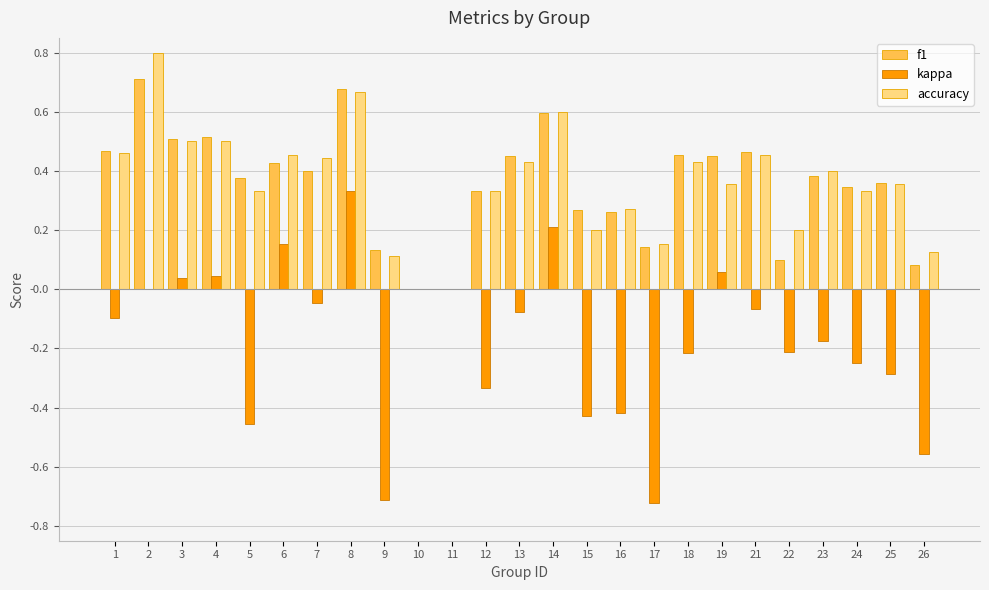

True or false: f1 has a value of 0.3 at 18.

False